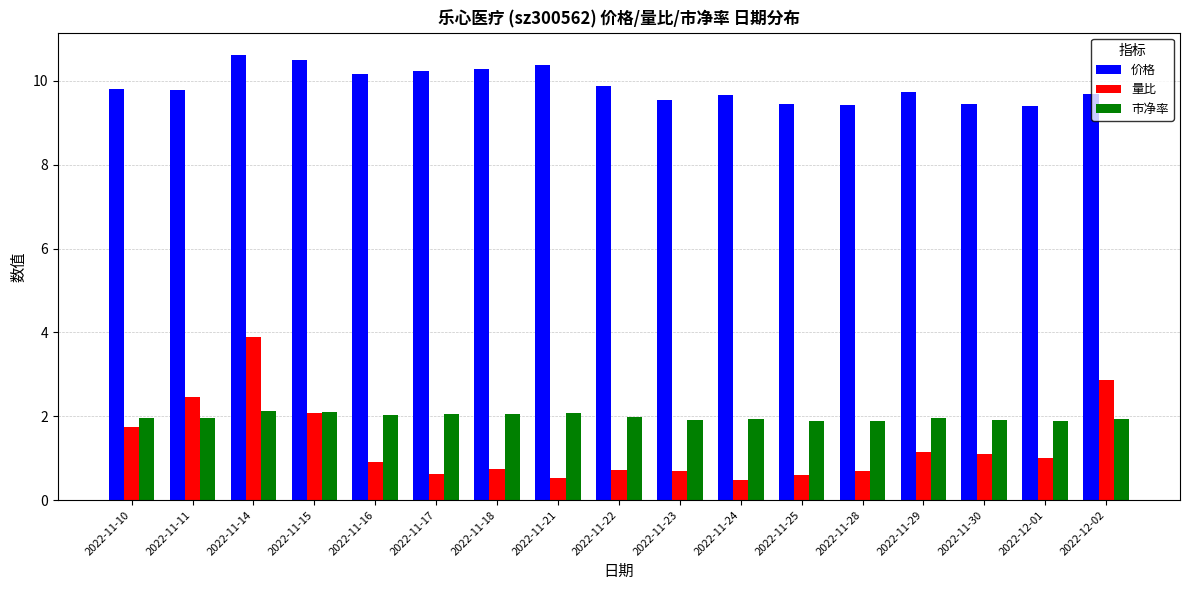

What is the greatest value displayed?

10.6